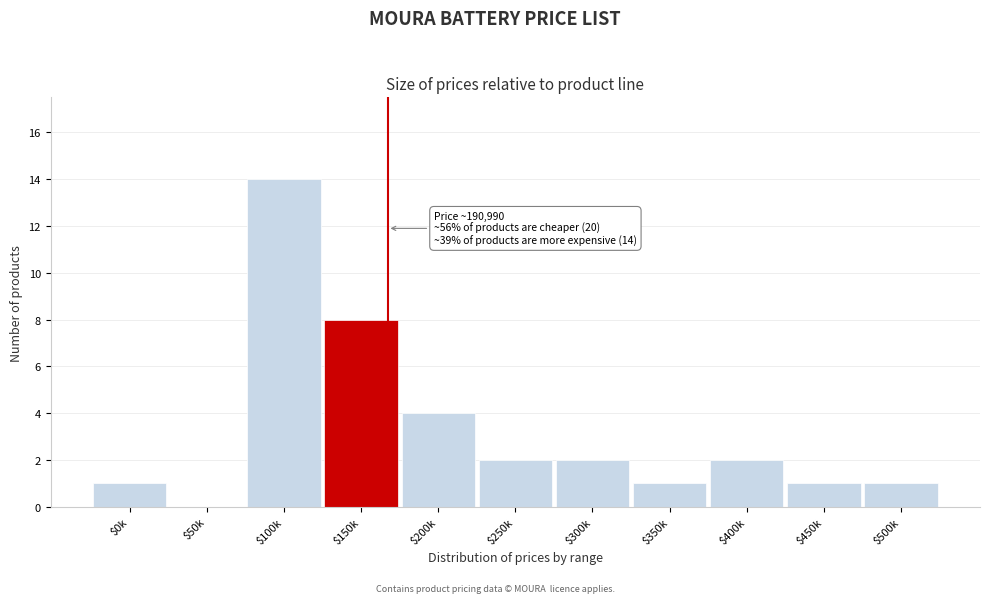

What is the sum of all values?

36